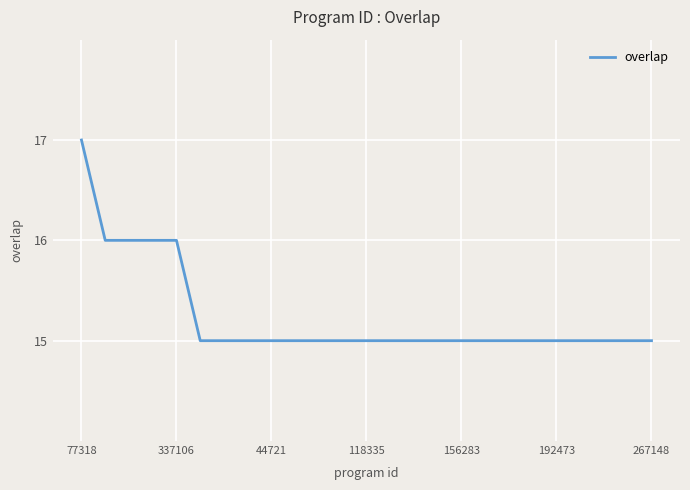

What is the smallest value displayed?

15